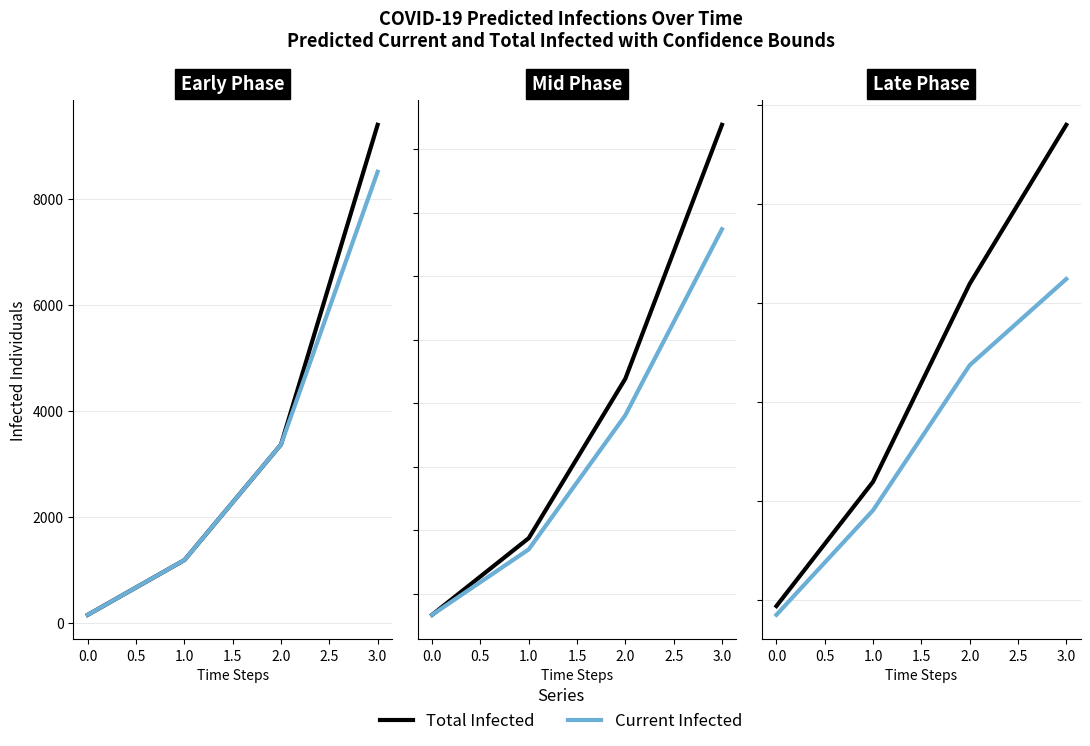

True or false: Total Infected (mean) has more than 0 points higher than both neighbors.

False